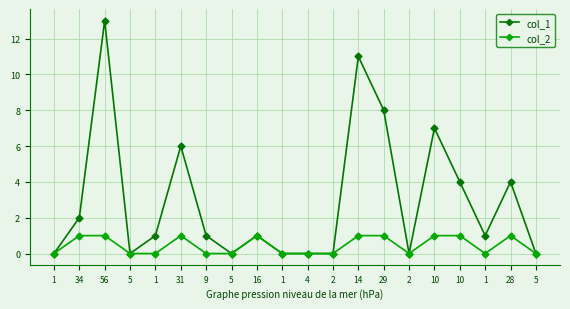

How many lines are shown in the chart?

2